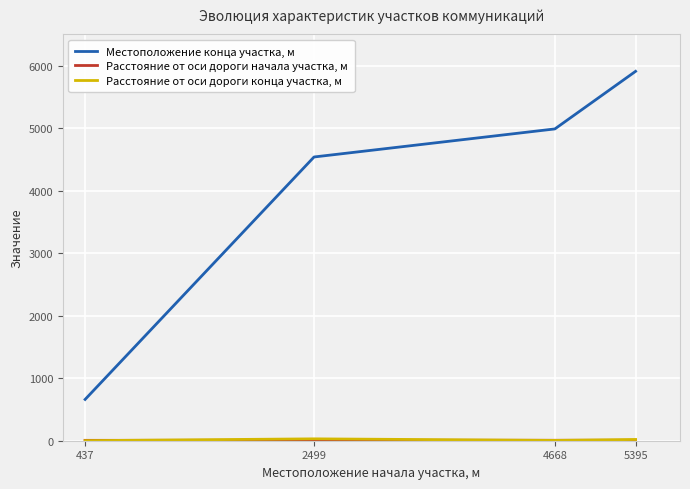

At which label does Местоположение конца участка, м reach its peak?

5395